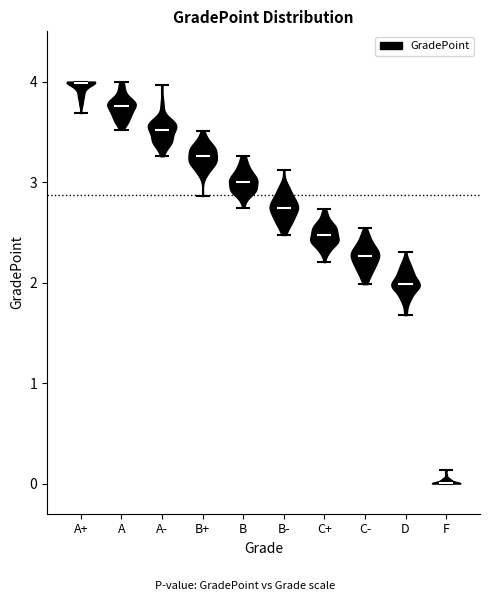

What is the highest point the violin for A reaches on the y-axis? The values are not printed on the chart, so give them approximately, as read against the axis.

4.0